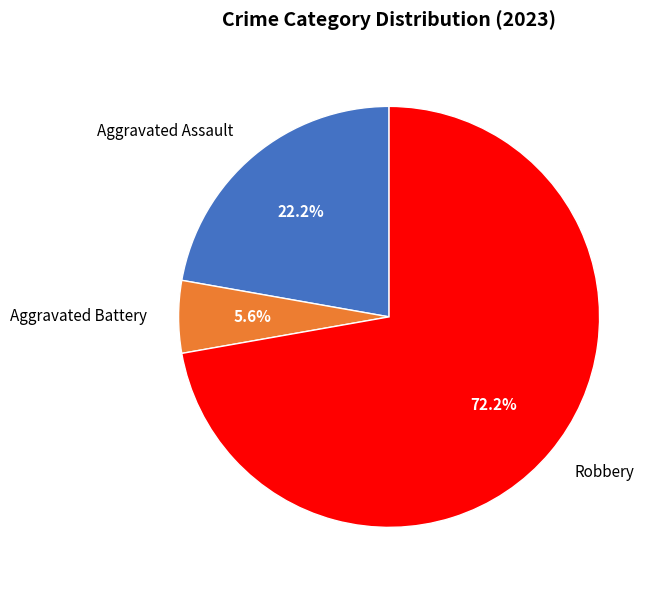

How much of the chart is everything except Robbery?

27.8%